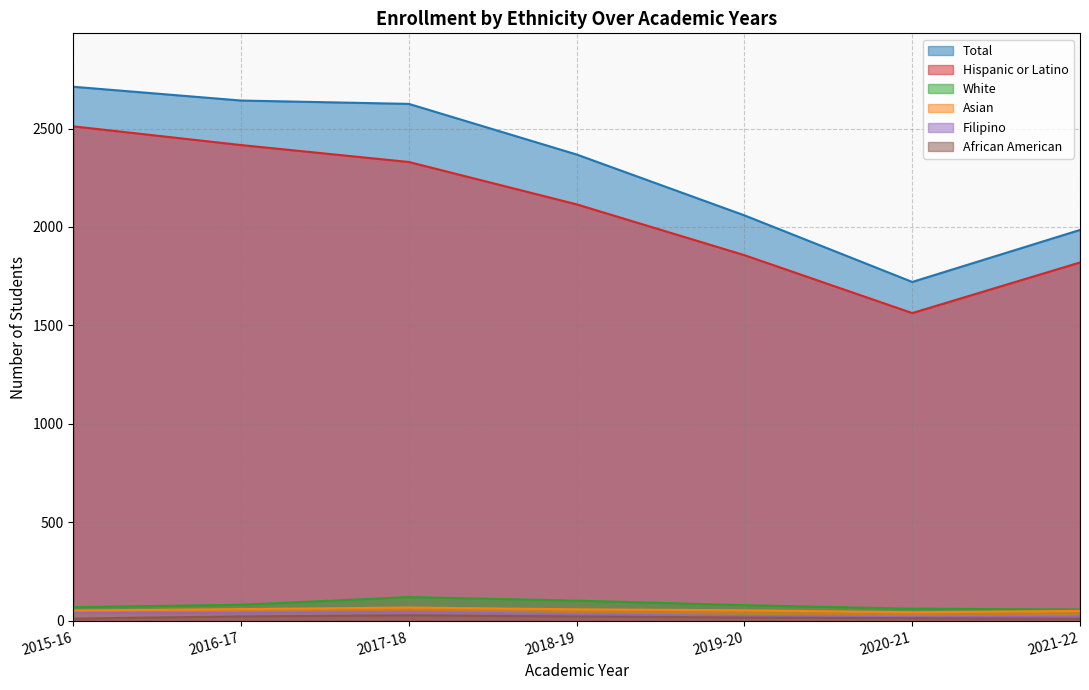

What is the label of the 2nd point from the left?

2016-17